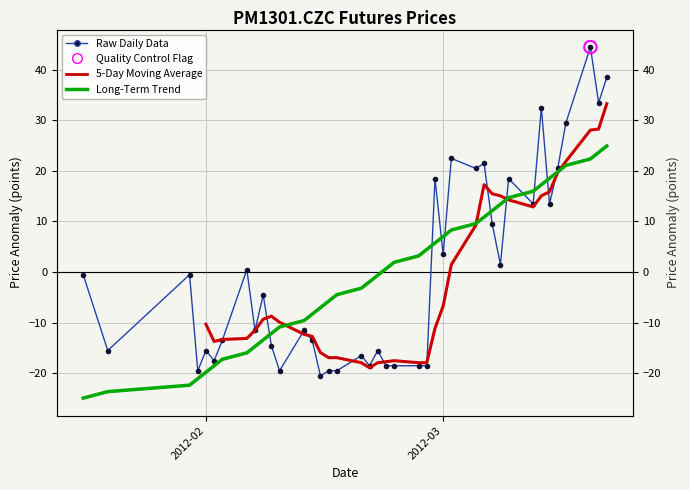

Which has a higher value, 2012-02-09 or 2012-03-21?

2012-03-21